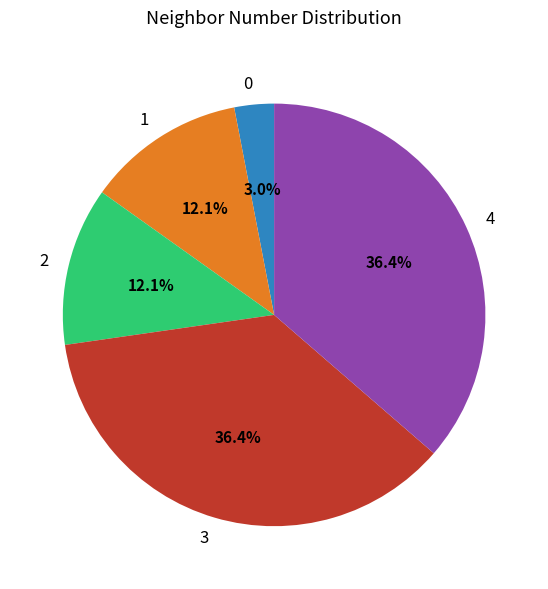

To the nearest percent, what is the combined percentage of 3 and 2?

48%